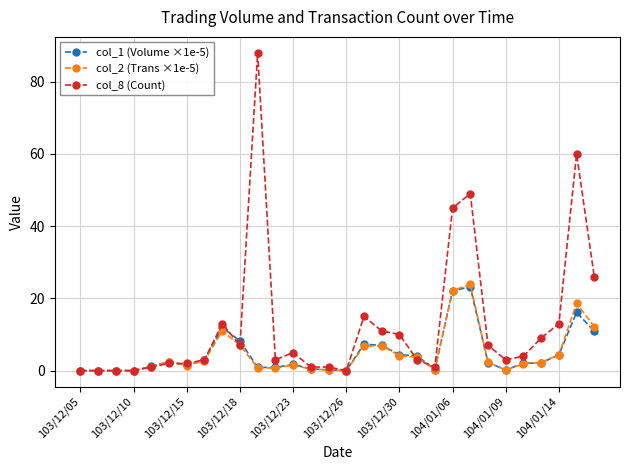

Which series has the largest range (max minus min)?

col_8 (Count)